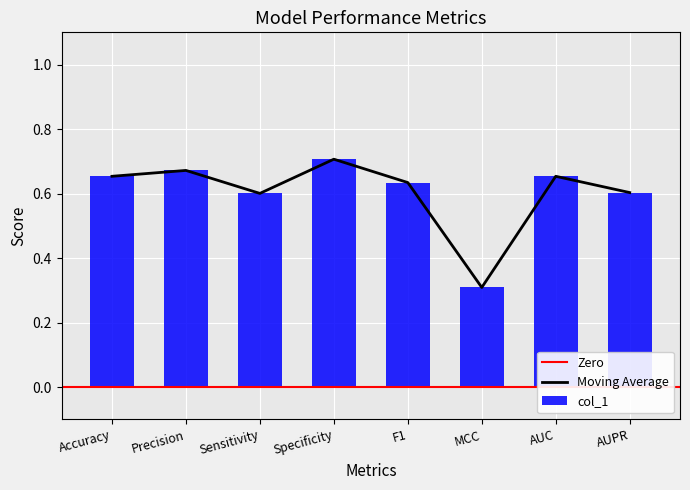

What is the minimum value shown in the chart?

0.3